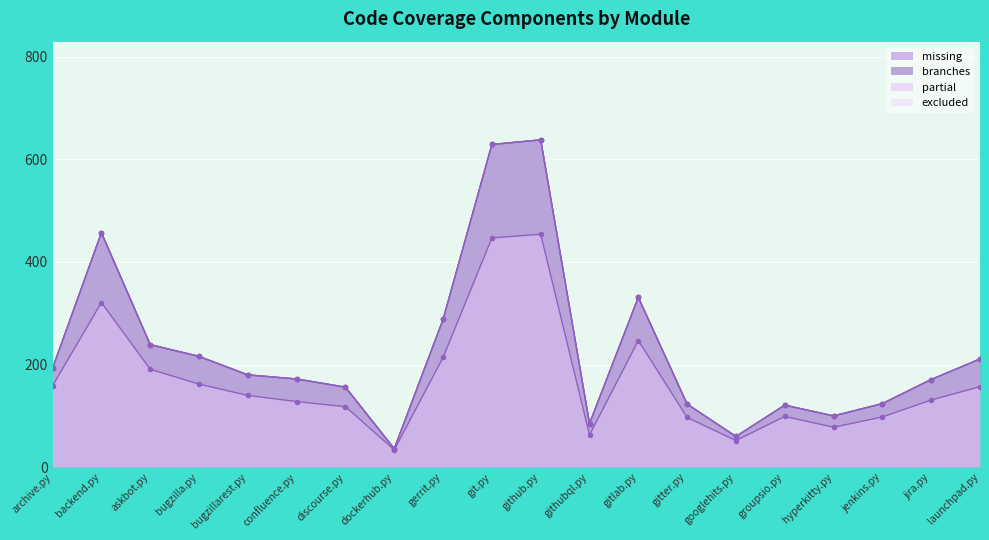

What is the label of the 8th point from the left?

dockerhub.py